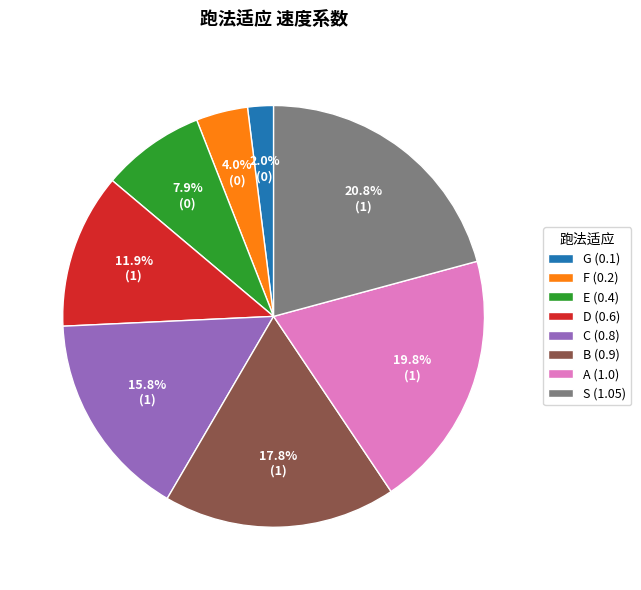

What percentage do D and C together represent?

27.7%